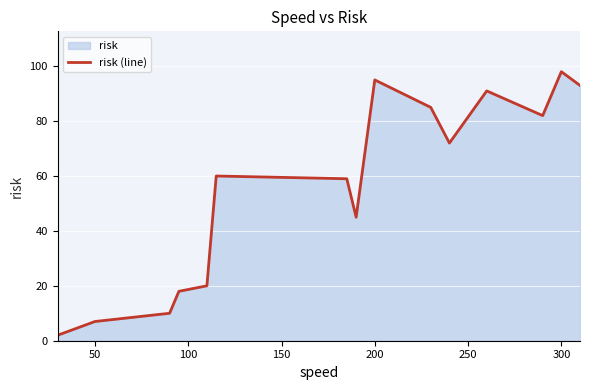

Is it true that the value at 300 is 98?

True